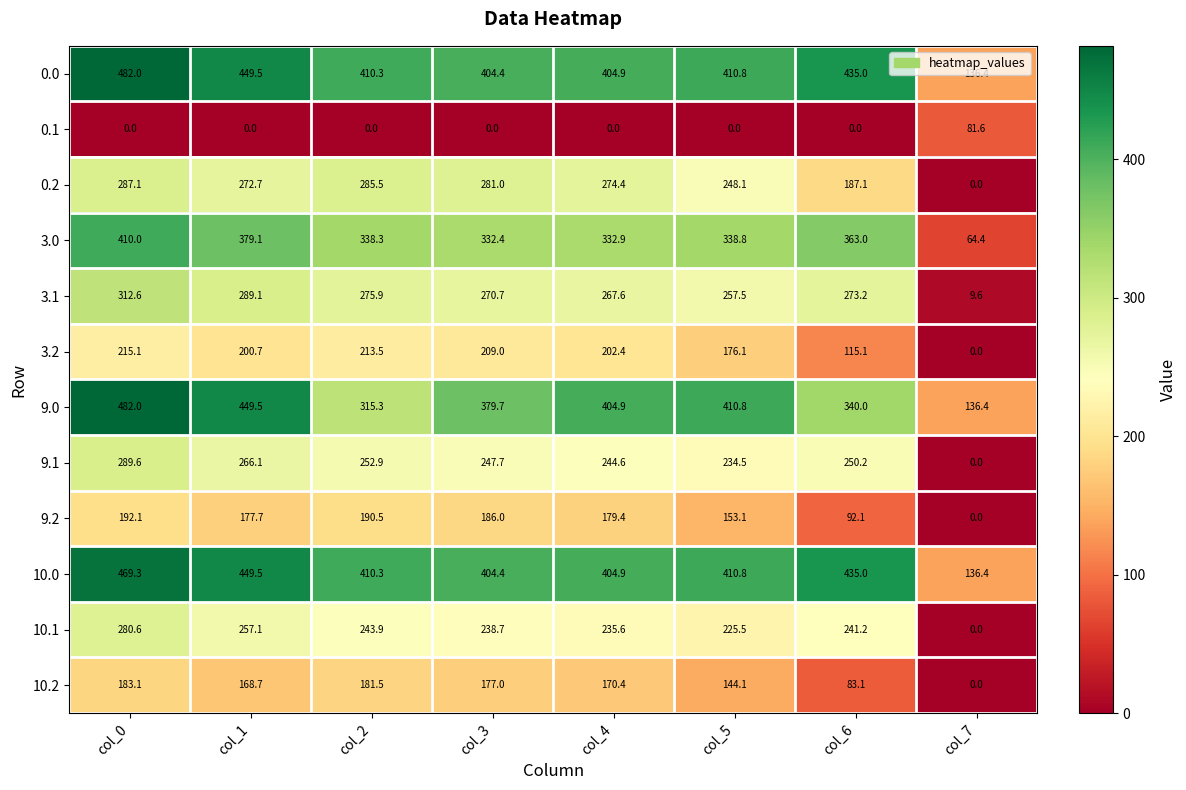

At which category is the sum across all series the highest?

col_0